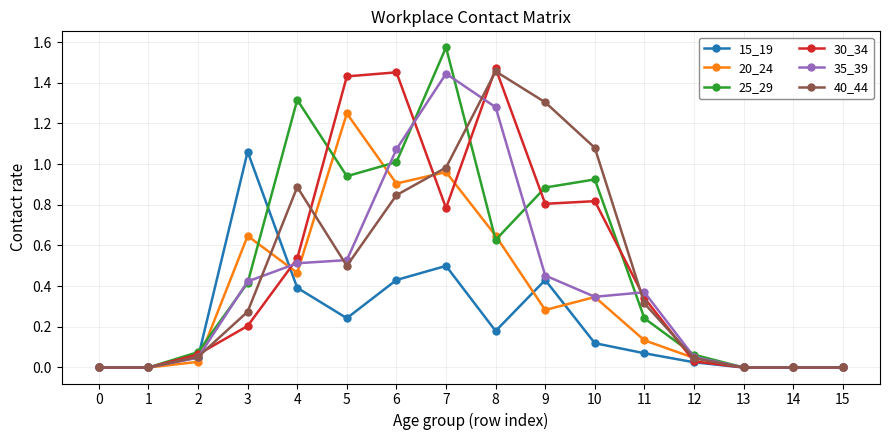

Is this an area chart (filled region under the line)?

No